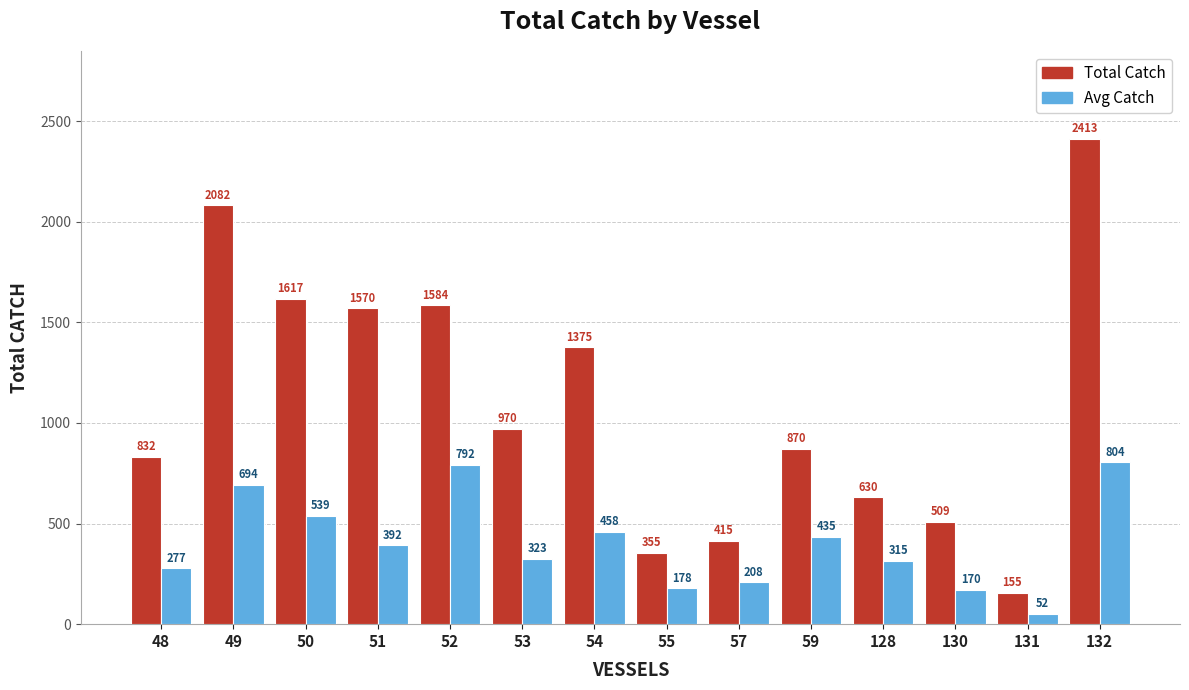

What is the smallest value displayed?

51.7